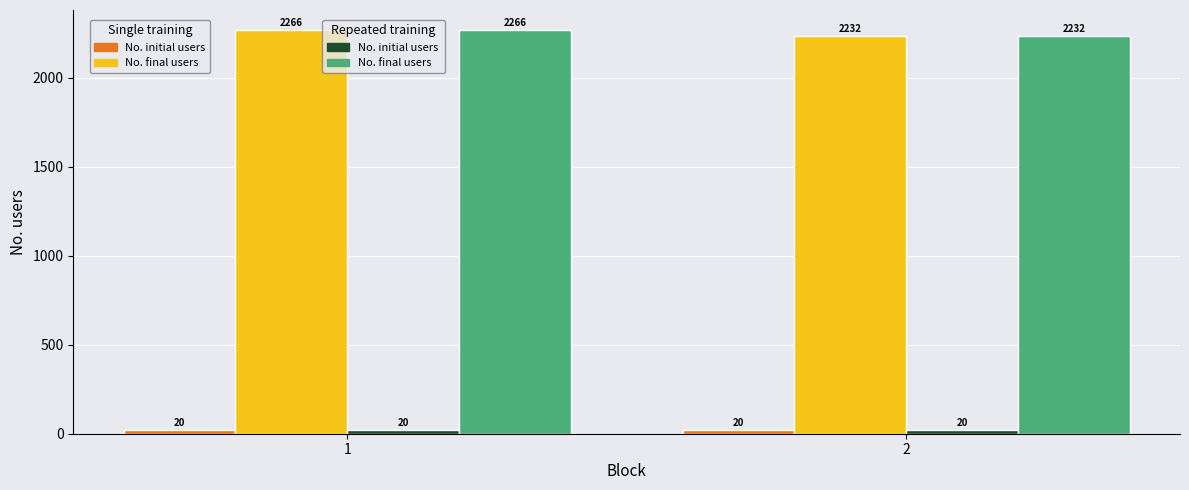

What is the spread (max minus min) of values at 2?

2212